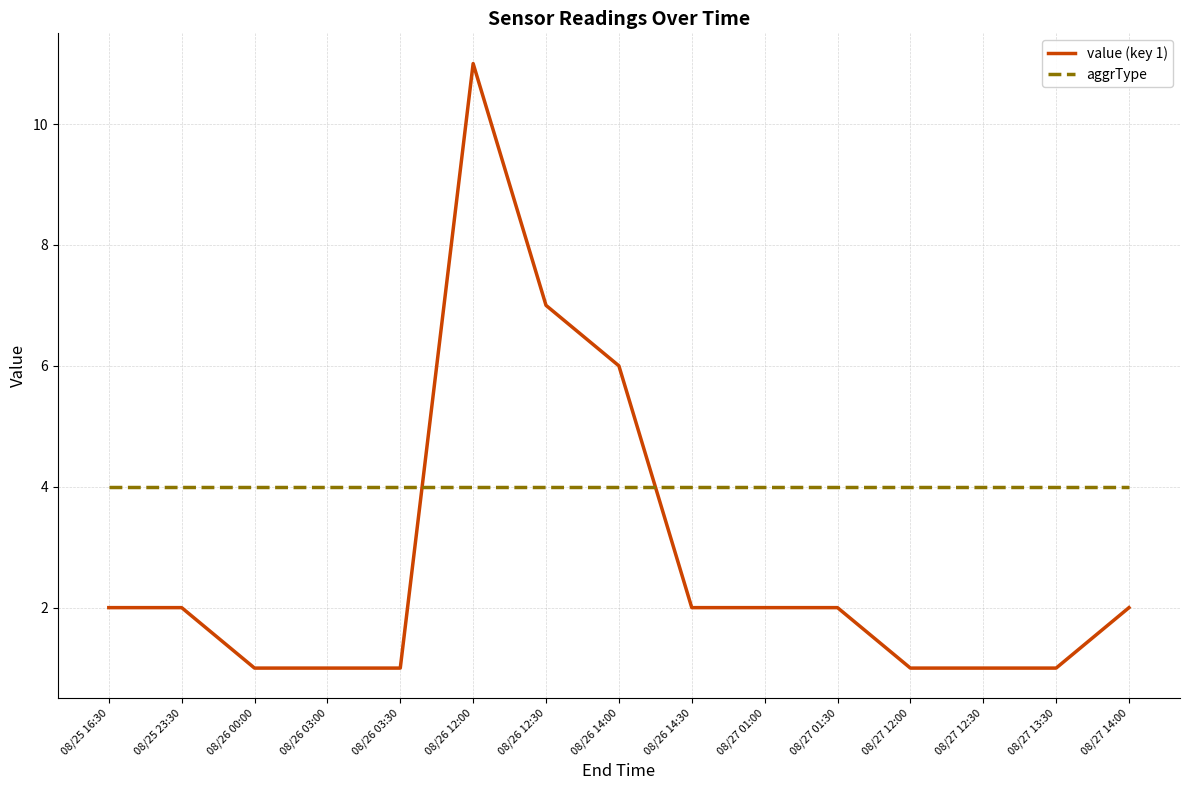

True or false: aggrType and value (key 1) cross at least once.

True